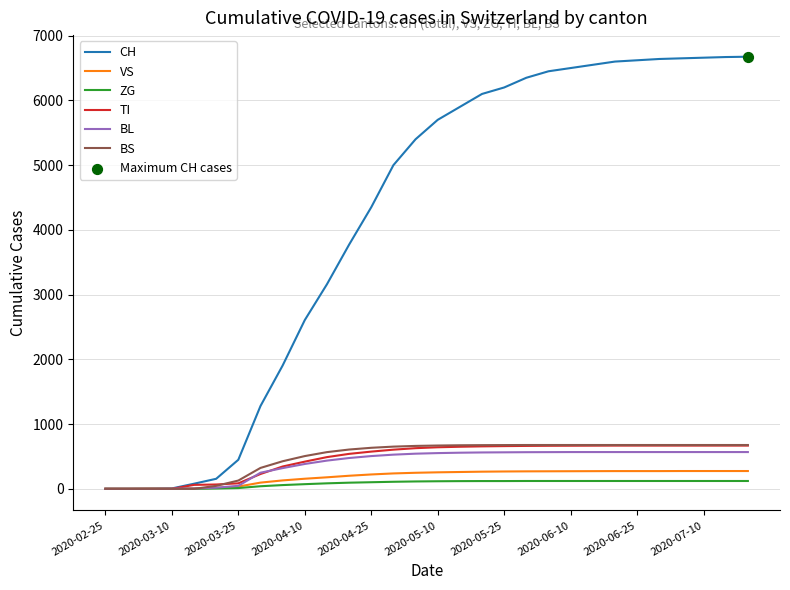

Which series has the largest total across all categories?

CH